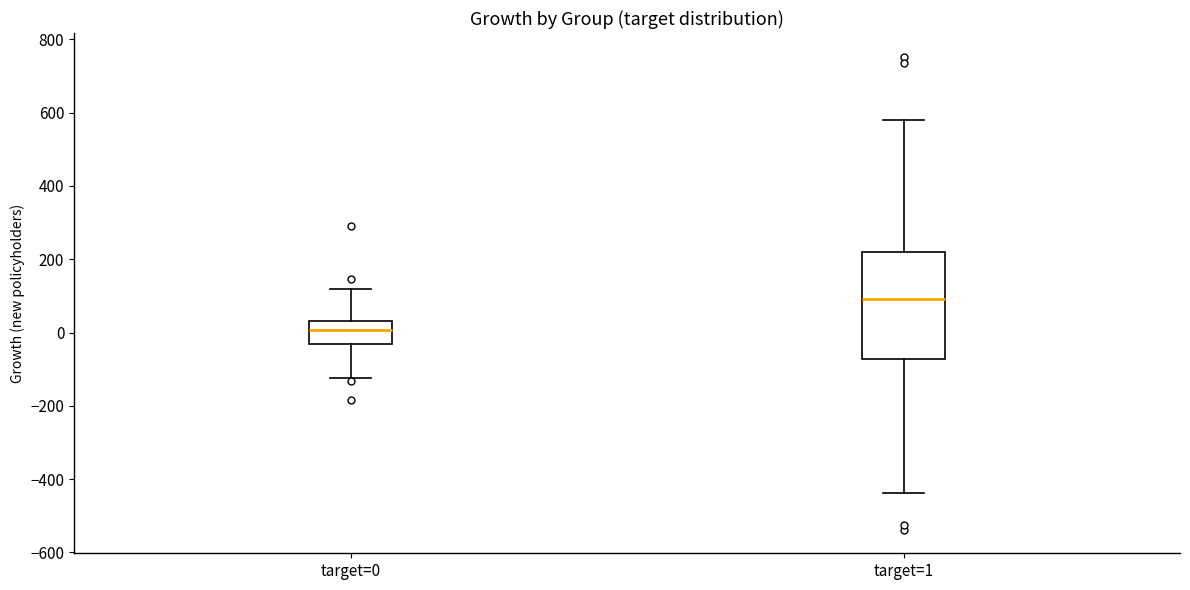

Reading left to right, transcribe this box plot: for each box, give where its median line is, the range the box spans, and where its two whiskers end, as read against the y-axis. The values are not printed on the chart, so give them approximately, as read against the axis.

target=0: median 0, box -40 to 40, whiskers -120 to 120
target=1: median 100, box -80 to 220, whiskers -440 to 580